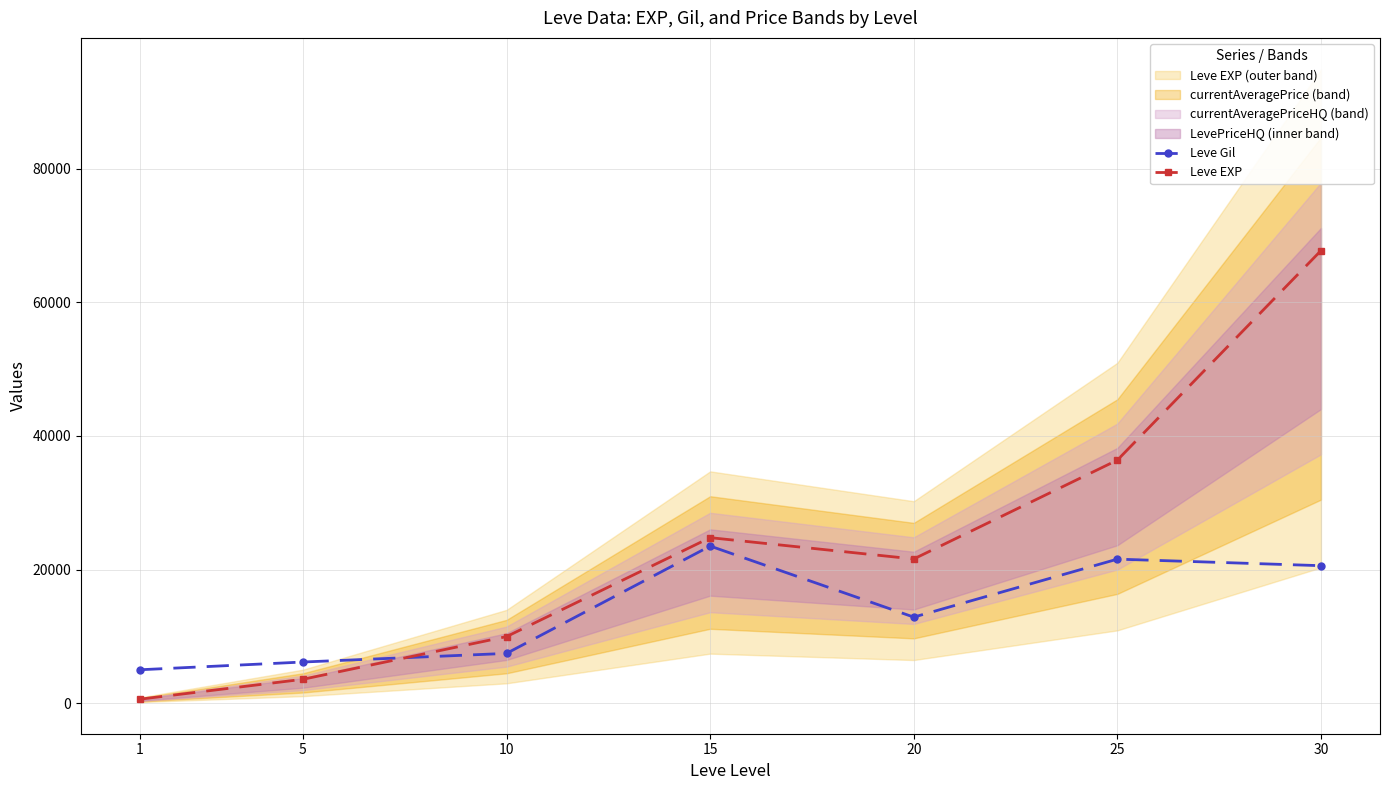

Reading left to right, what are all the values shown in this chart?

Leve Gil: 1=5026.9	5=6183.5	10=7473.6	15=23532.9	20=12900.8	25=21575.5	30=20596.8
Leve EXP: 1=630.0	5=3600.0	10=9990.0	15=24790.0	20=21600.0	25=36390.0	30=67730.0